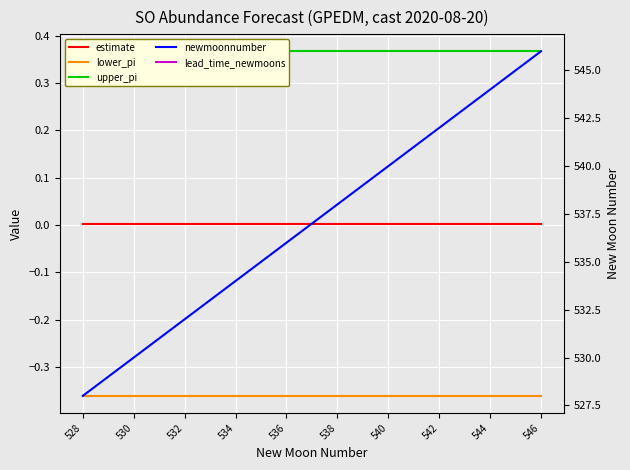

Which series ends up on top after the final intersection of lower_pi and lead_time_newmoons?

lead_time_newmoons